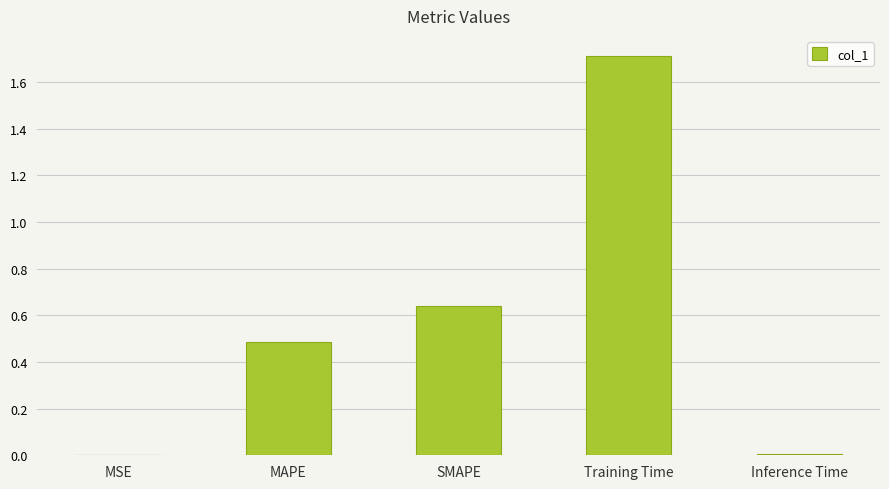

What is the sum of the values at Training Time and Inference Time?

1.7